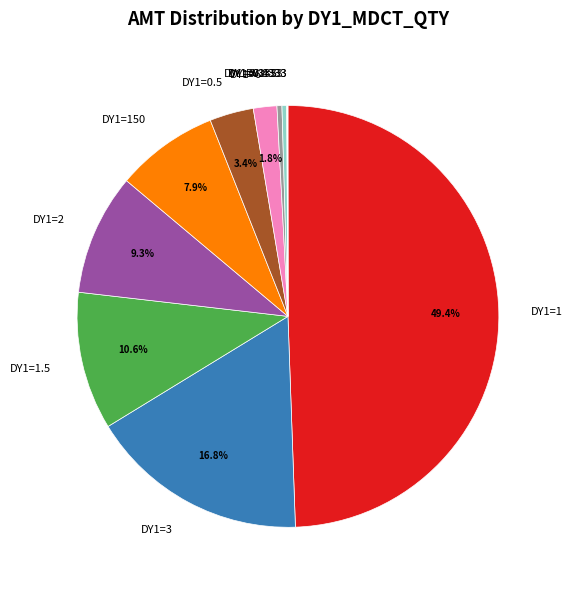

What portion of the pie excludes DY1=1.5?

89.4%